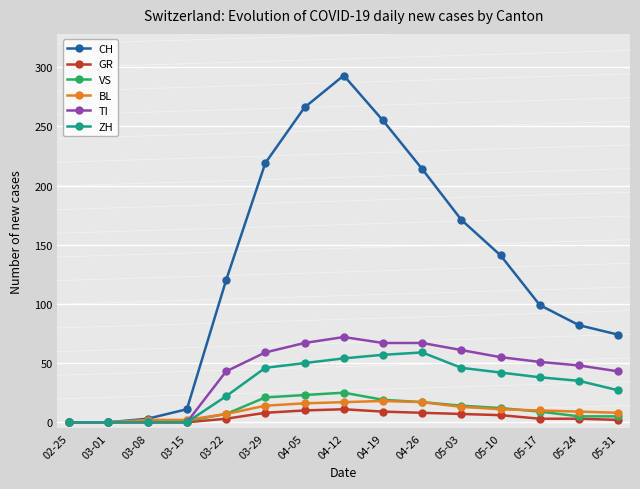

What is the sum of the BL values at 04-19 and 05-10?

29